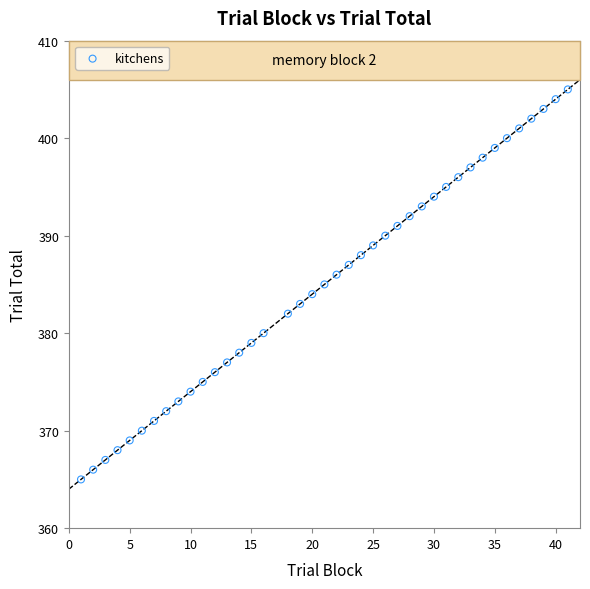

What is the range of X values (max minus min)?

40